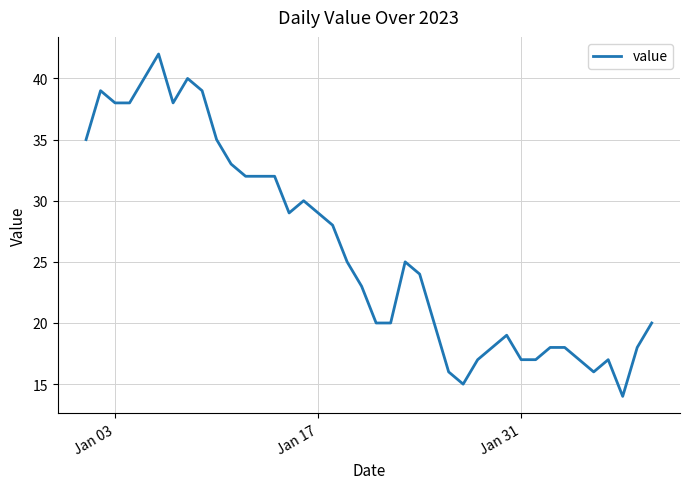

Does the chart have visible grid lines?

Yes